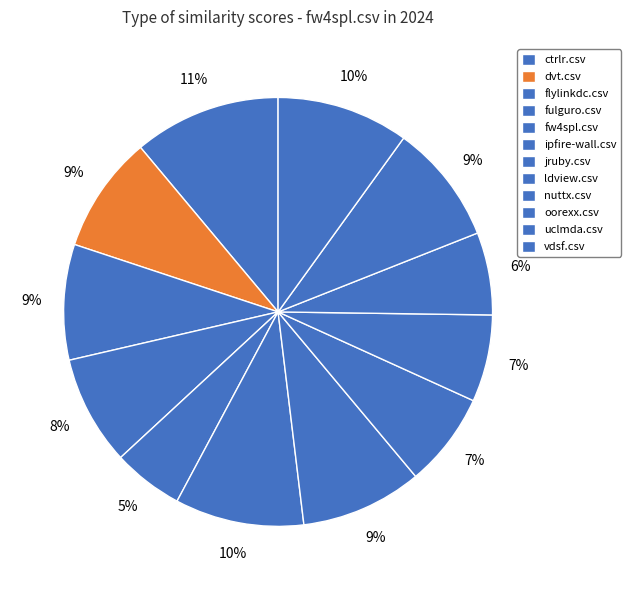

To the nearest percent, what portion does dvt.csv represent?

9%